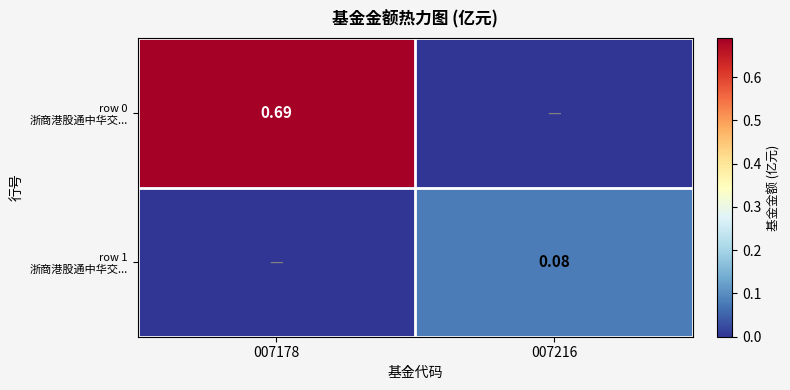

At 007216, list the series in order from largest to smallest.

row 1 浙商港股通中华交..., row 0 浙商港股通中华交...